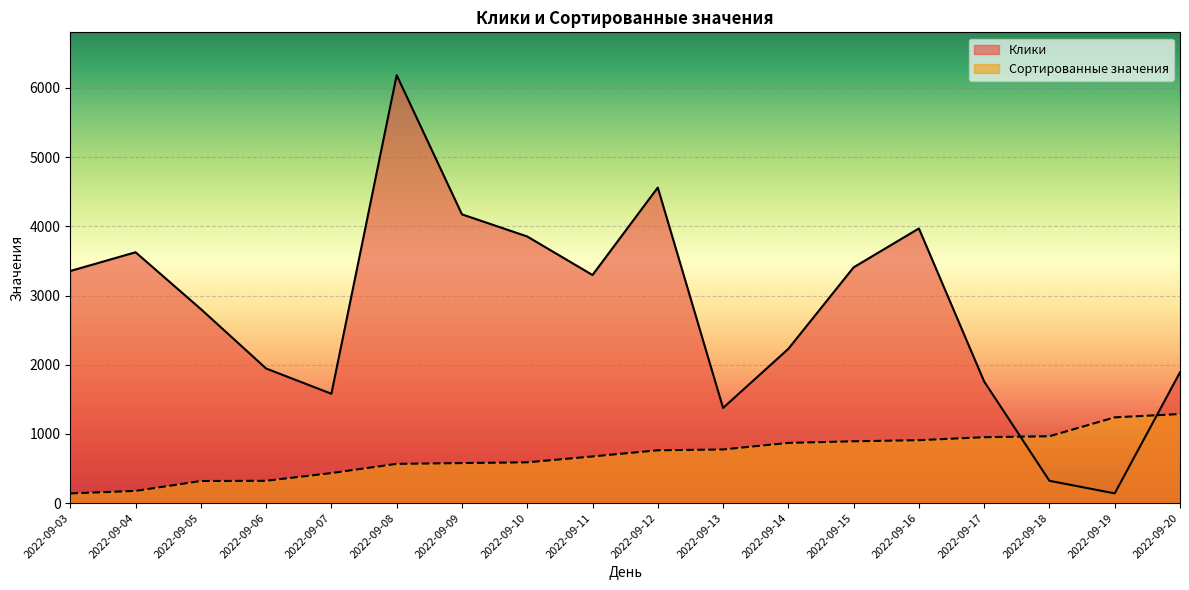

How many intersections are there between Сортированные значения and Клики?

2